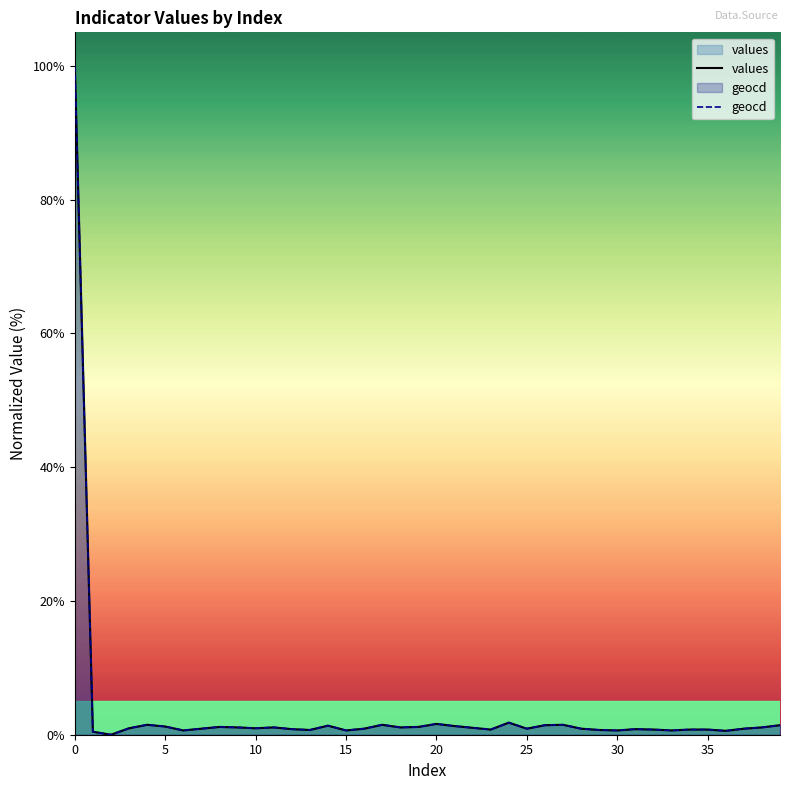

True or false: geocd and values intersect in this chart.

False